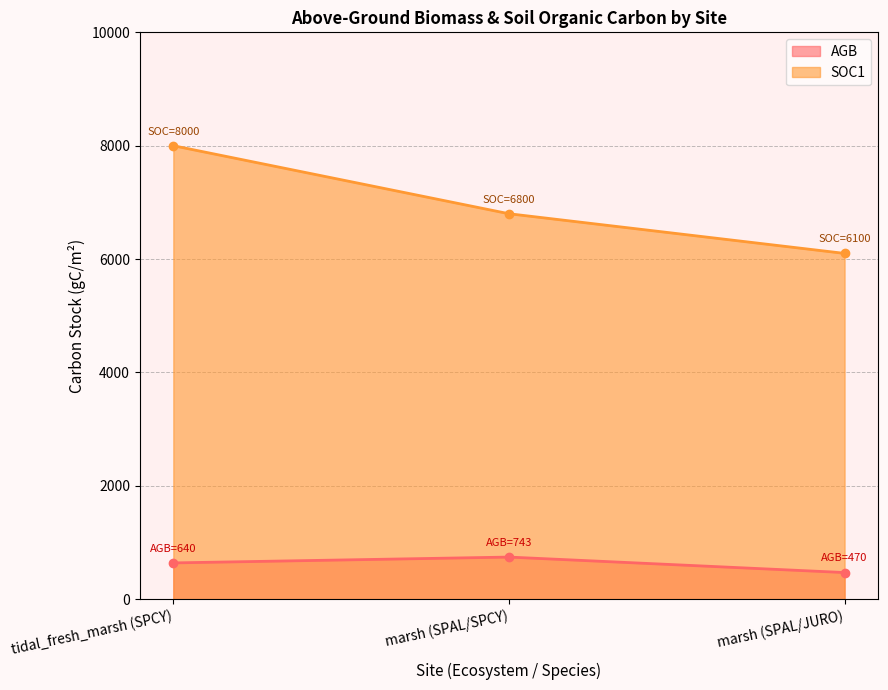

How many values in the SOC1 (line) series exceed 6800?

1